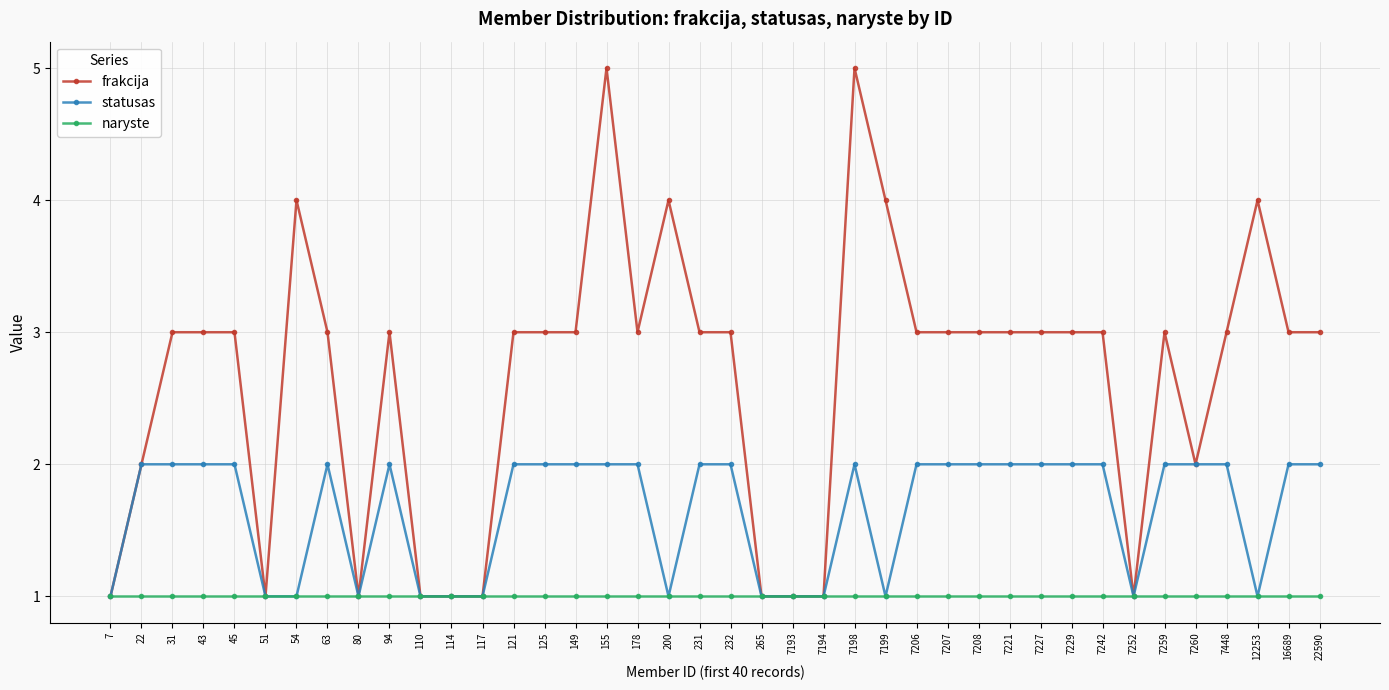

Does the chart display data point markers on the line(s)?

Yes